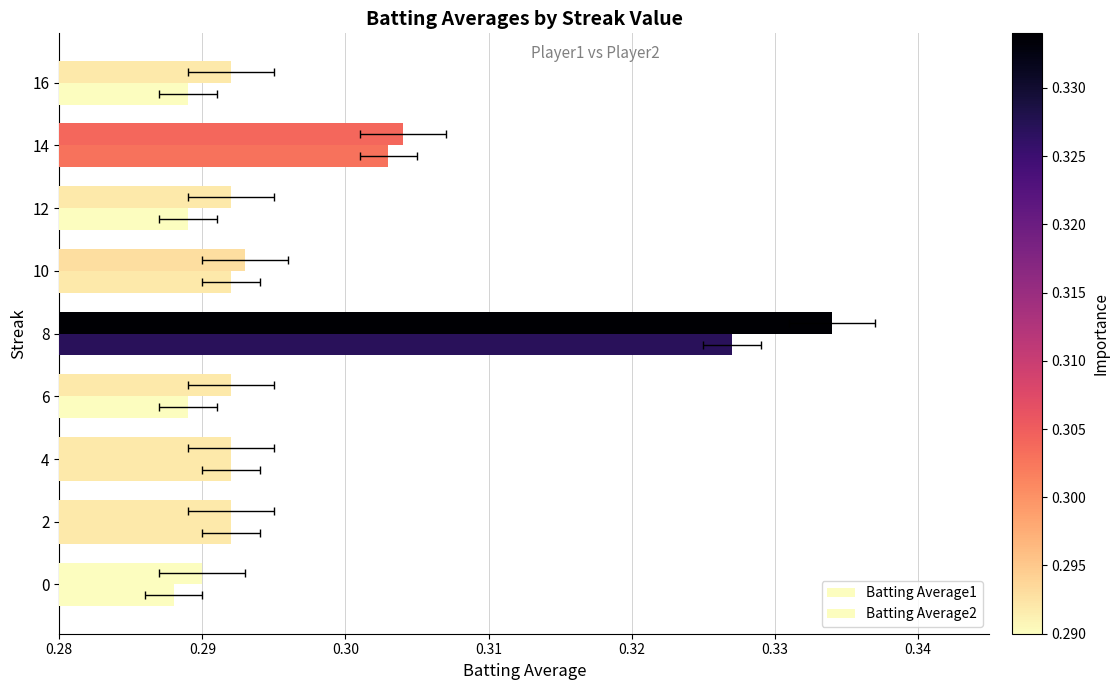

Which series has the largest range (max minus min)?

Batting Average1